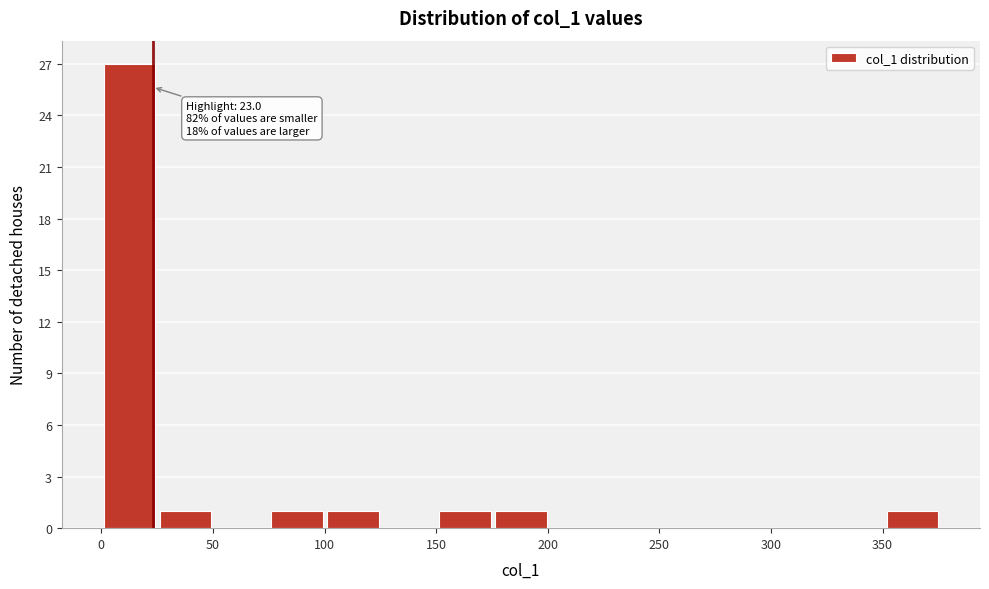

Which range on the x-axis has the tallest bar?

0 to 25